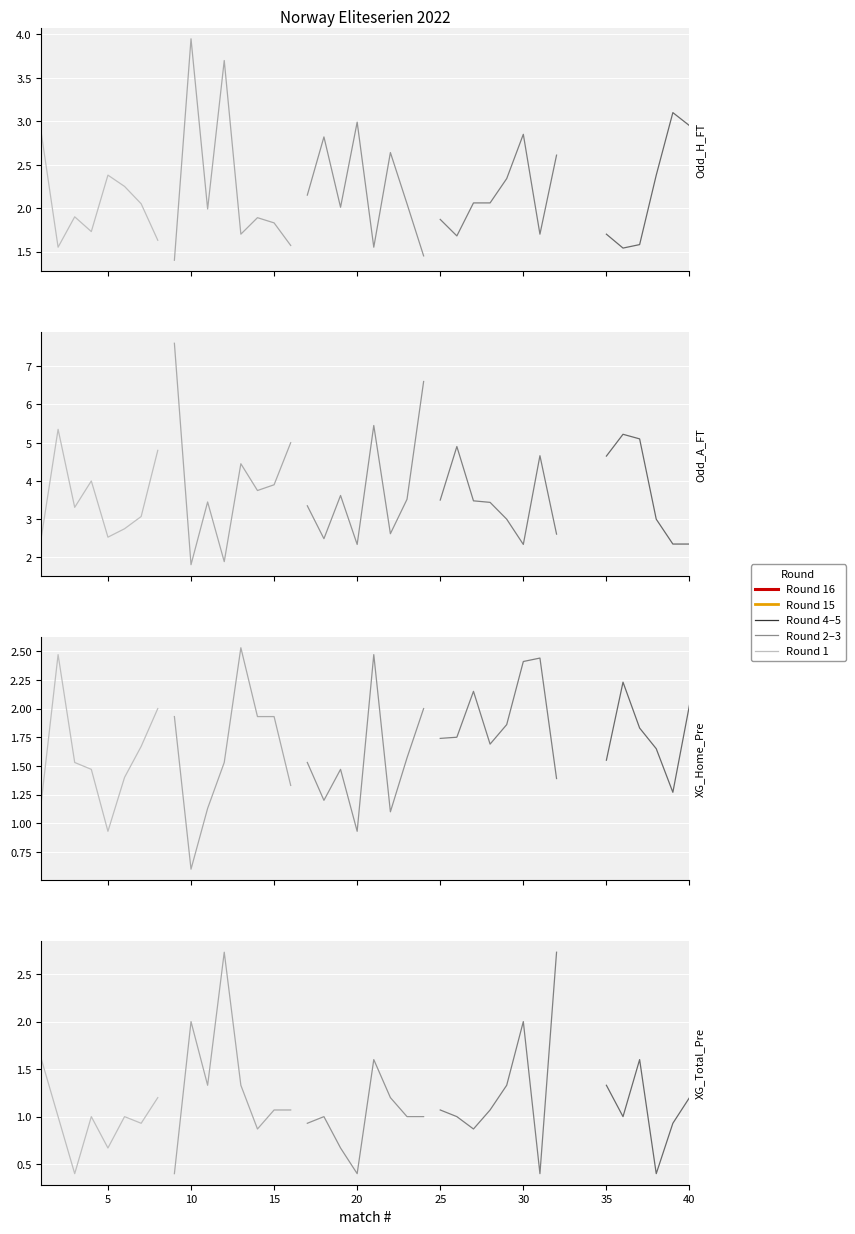

What is the spread (max minus min) of values at 4?

3.0